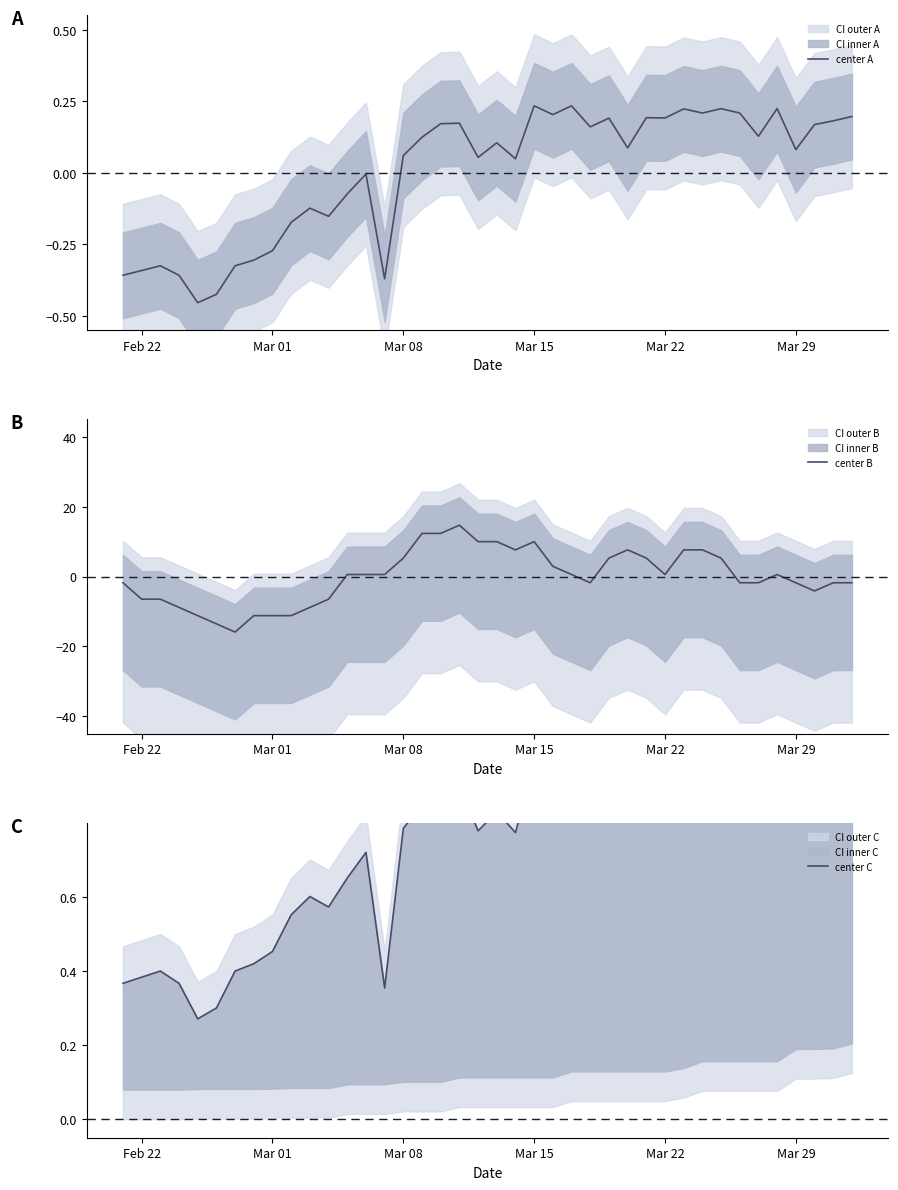

What is the value of the center A point at the 4th from the left?

-0.4